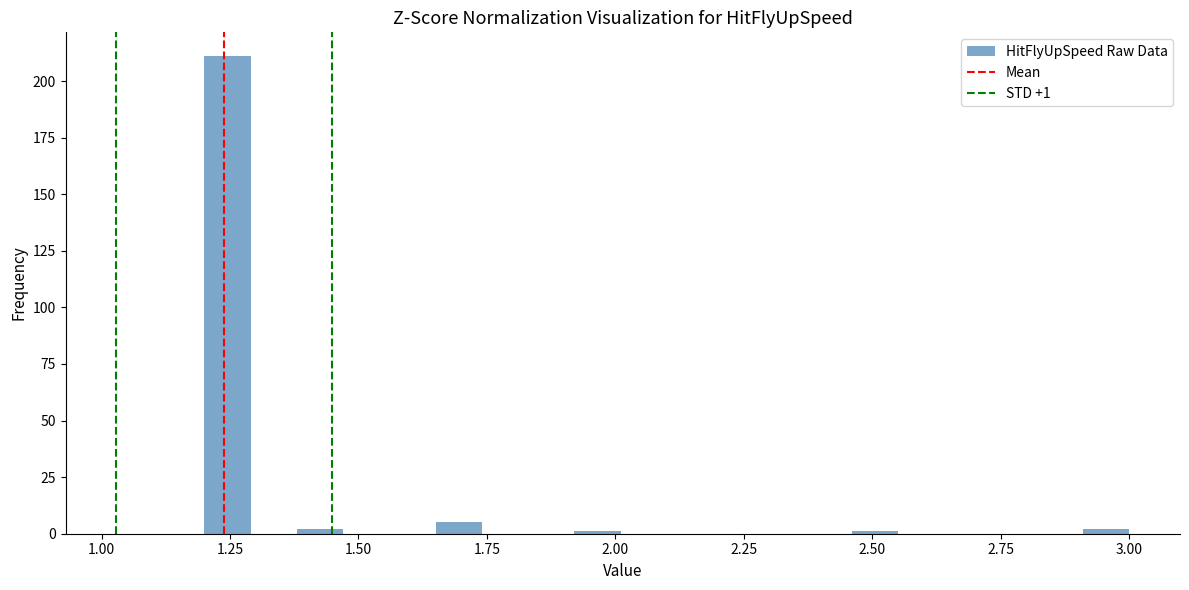

Read against the x-axis, roughly where is the centre of the tallest bar?

1.25